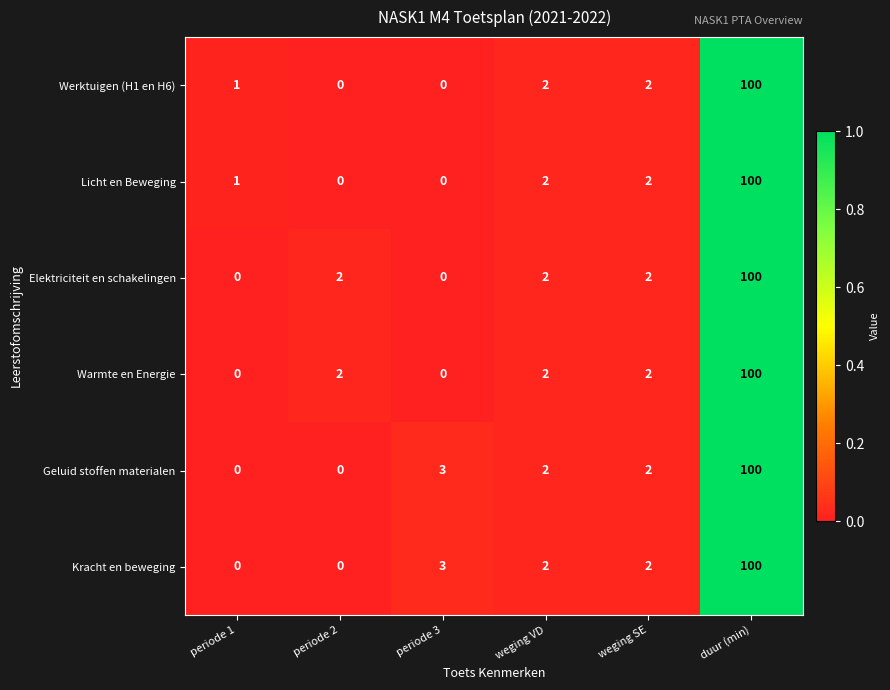

What is the difference between the highest and lowest values at periode 3?

3